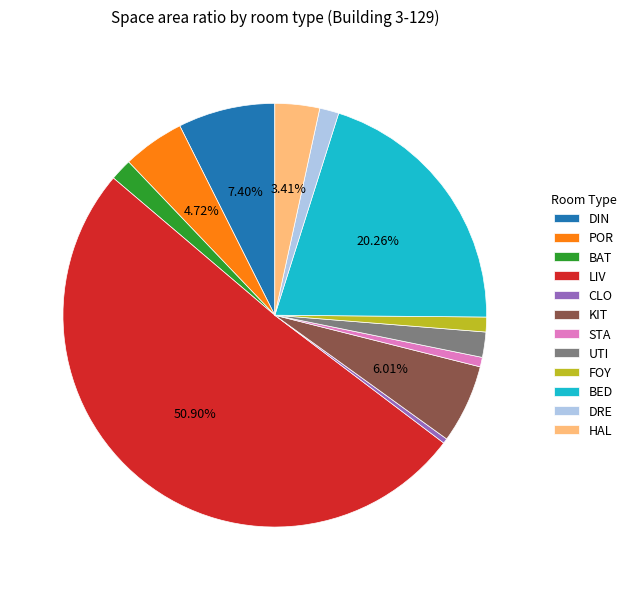

Between HAL and CLO, which is larger?

HAL